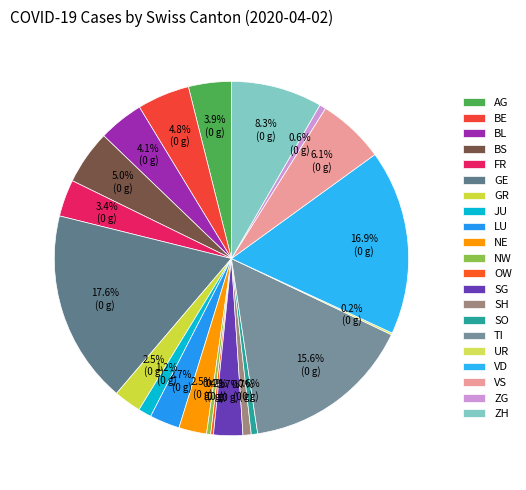

To the nearest percent, what is the difference between the VD and JU slice percentages?

16%